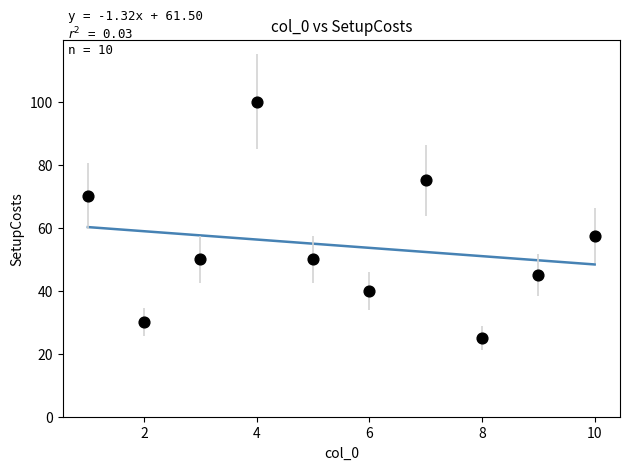

What Y value in the scatter plot is closest to 62?

57.5